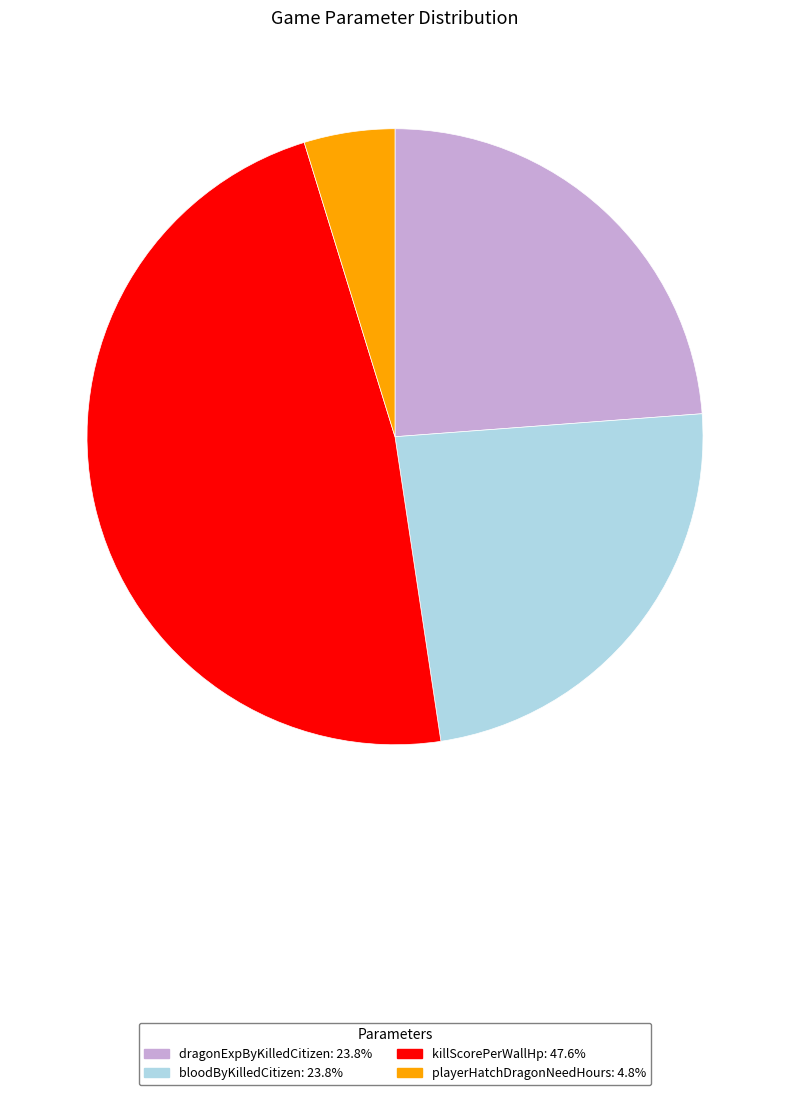

Do bloodByKilledCitizen: 23.8% and playerHatchDragonNeedHours: 4.8% together represent more than half of the pie?

No